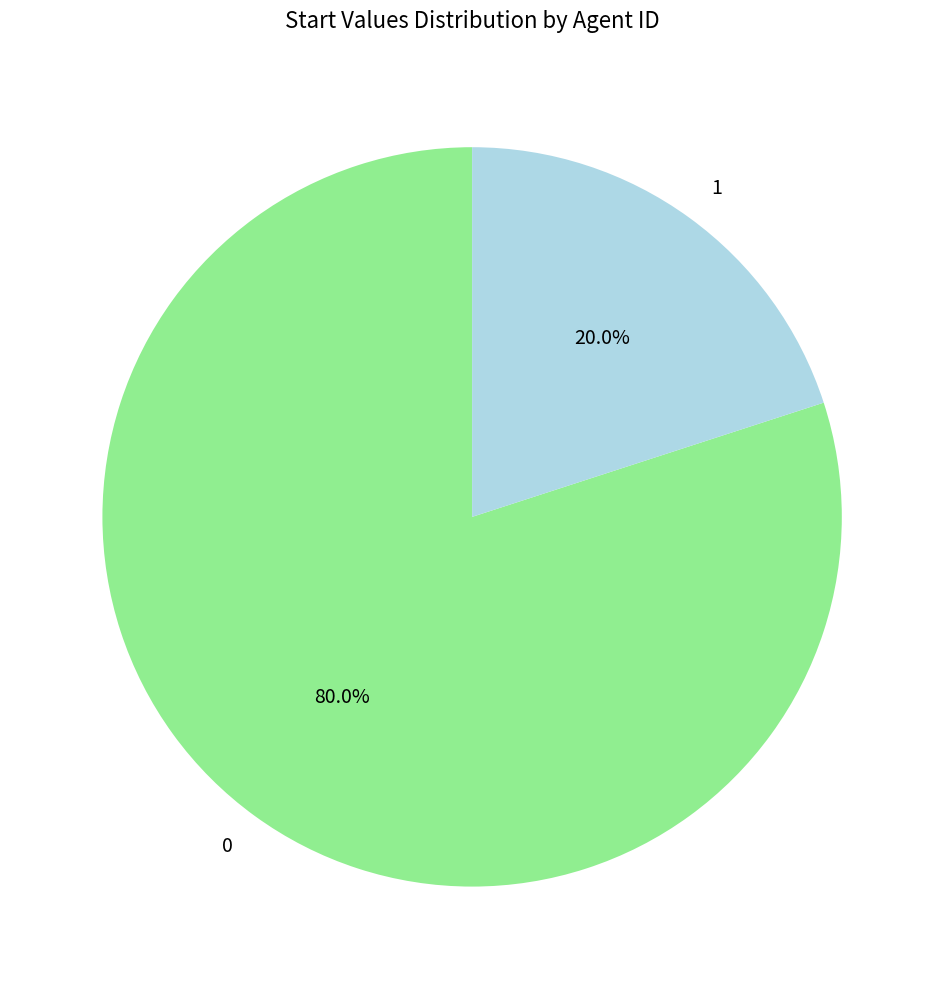

Is it true that 0 is 80% of the pie?

True